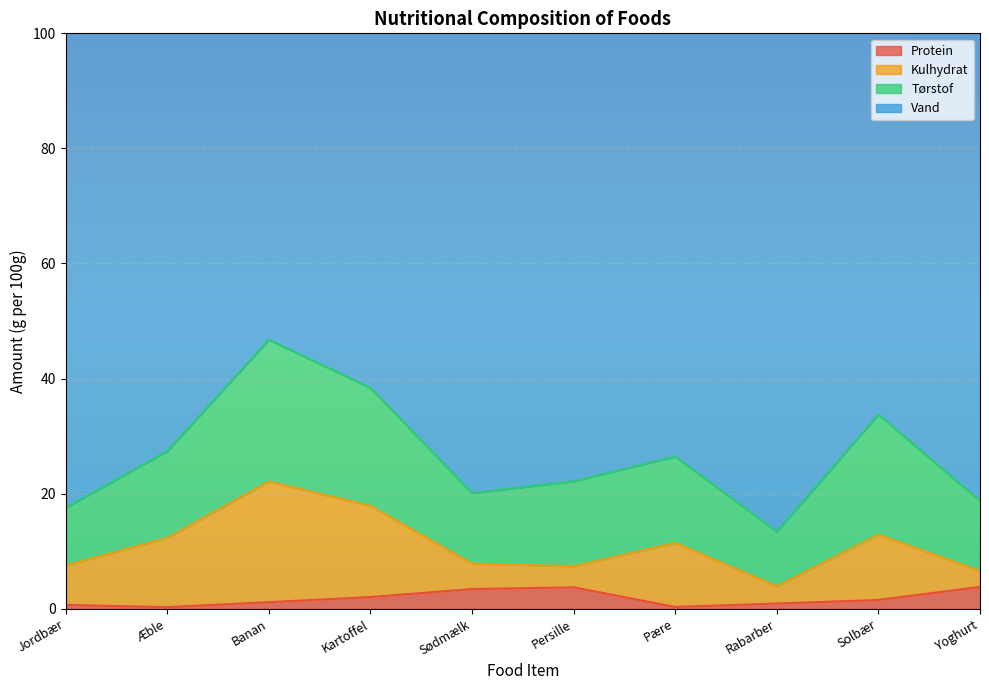

Where is Protein nearest to the value 2?

Kartoffel